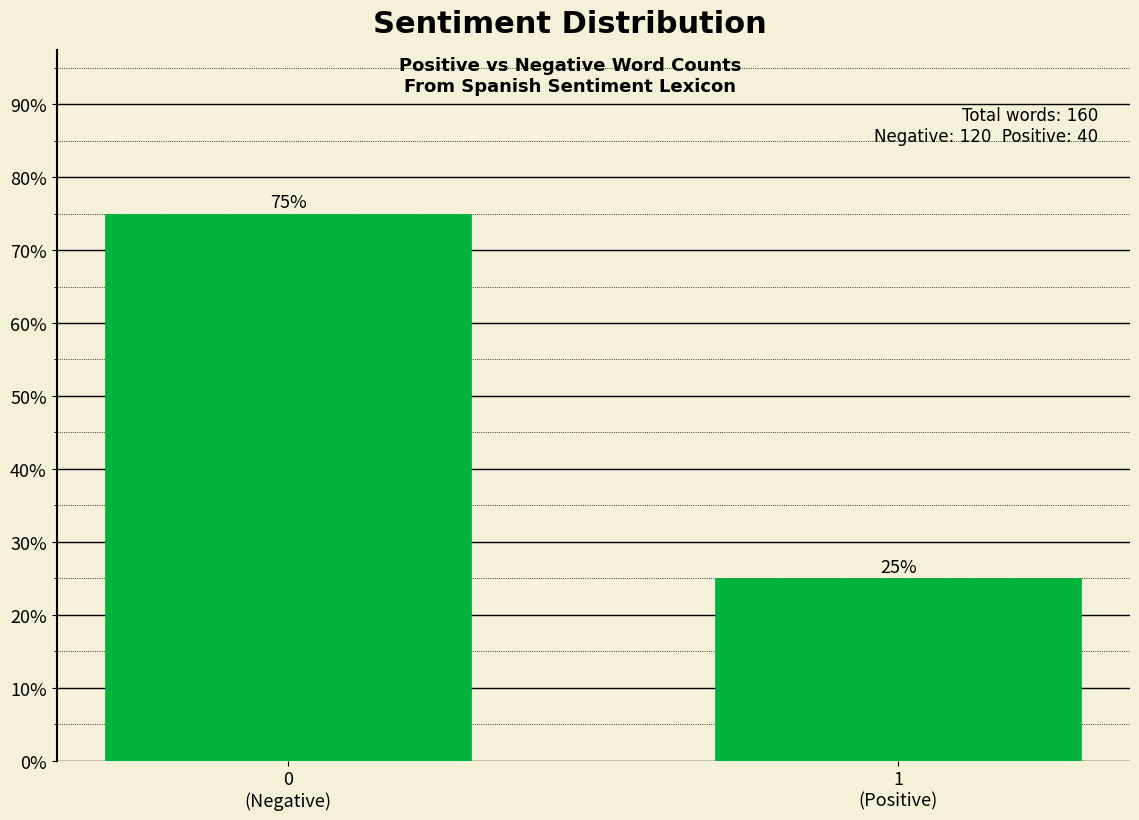

Reading right to left, transcribe all the data shown in this chart.

25	75